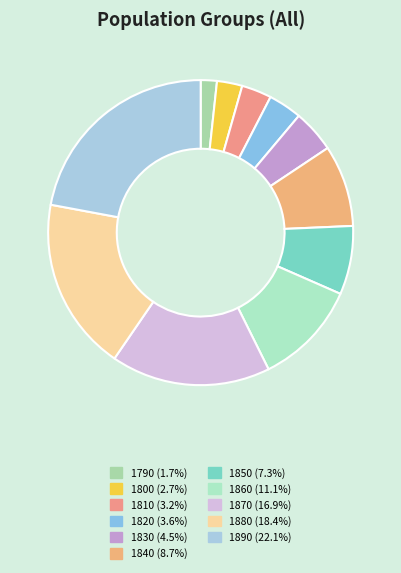

Is it true that 1850 is 15% of the pie?

False